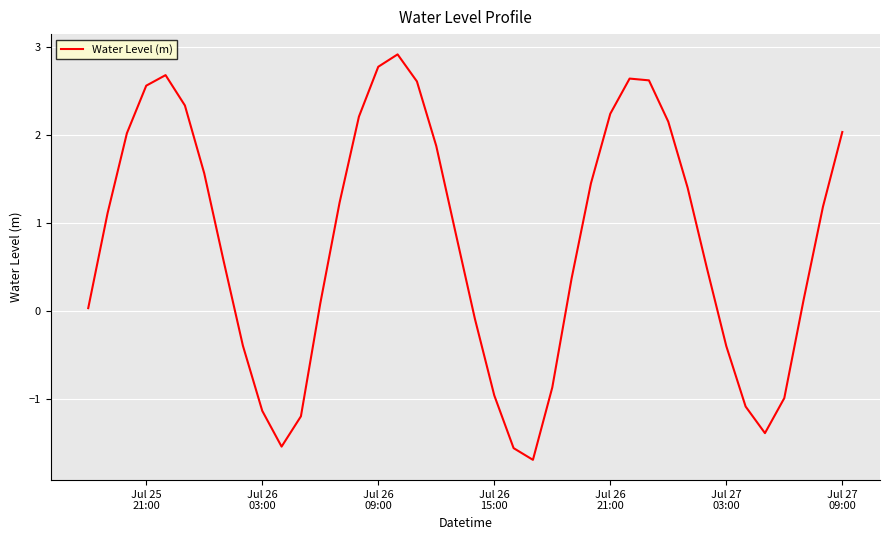

What is the maximum value shown in the chart?

2.9